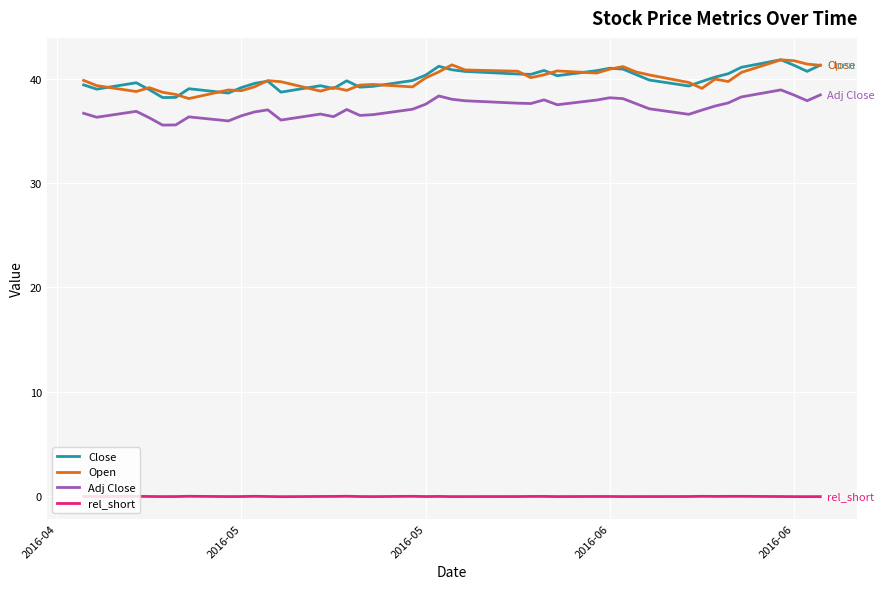

True or false: Close and Adj Close cross at least once.

False